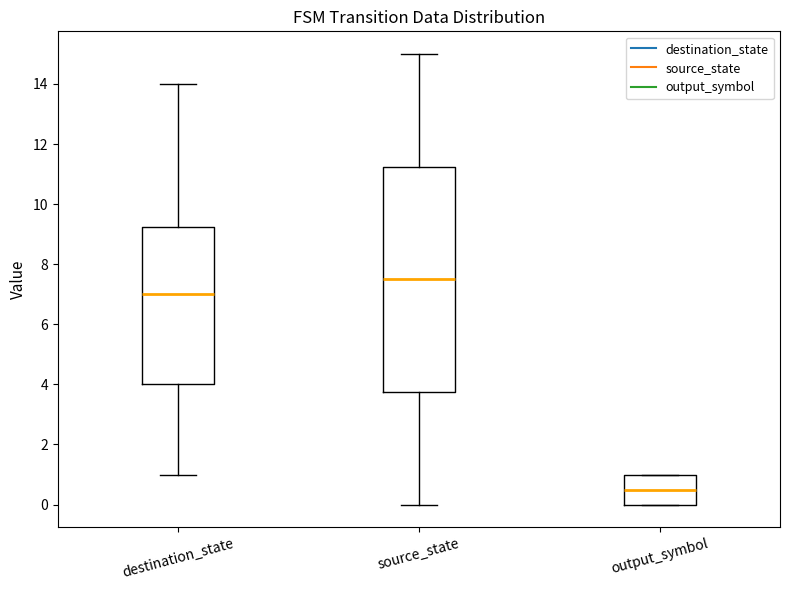

Reading left to right, transcribe this box plot: for each box, give where its median line is, the range the box spans, and where its two whiskers end, as read against the y-axis. The values are not printed on the chart, so give them approximately, as read against the axis.

destination_state: median 7.0, box 4.0 to 9.2, whiskers 1.0 to 14.0
source_state: median 7.6, box 3.8 to 11.2, whiskers 0.0 to 15.0
output_symbol: median 0.6, box 0.0 to 1.0, whiskers 0.0 to 1.0